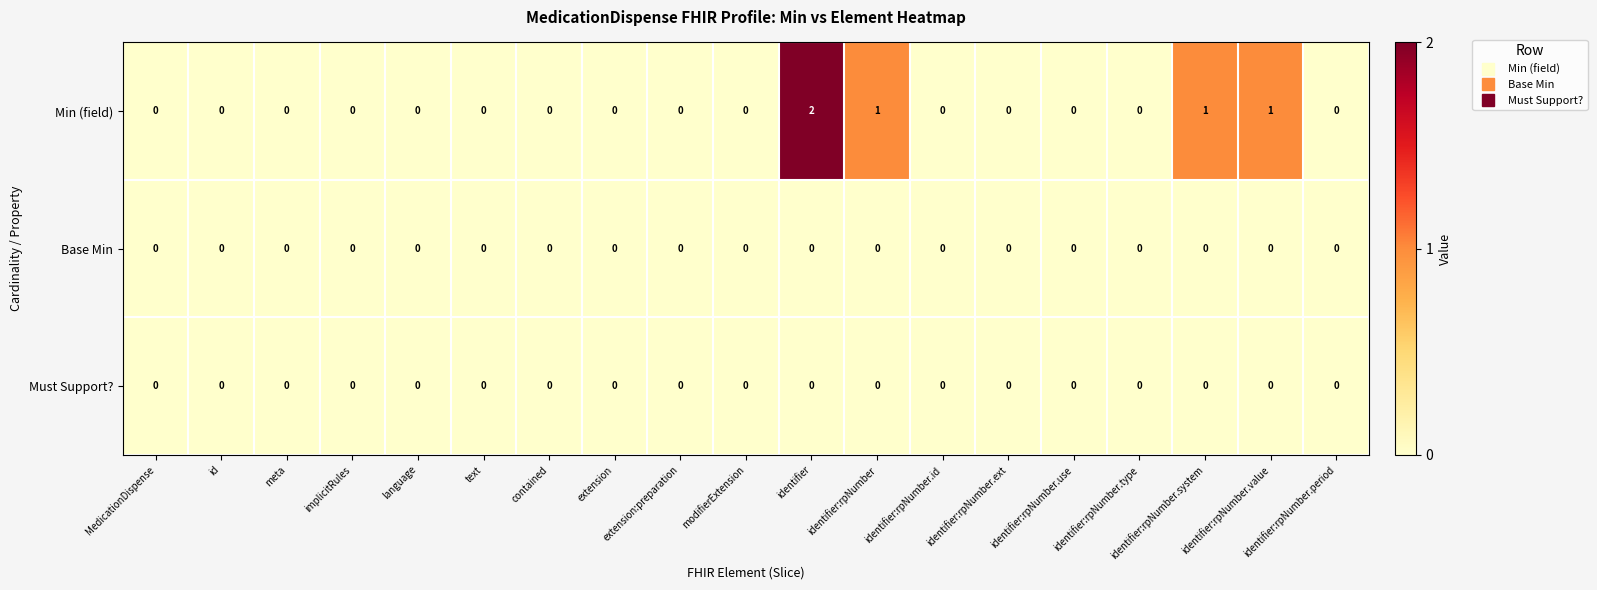

At which category is the sum across all series the highest?

identifier